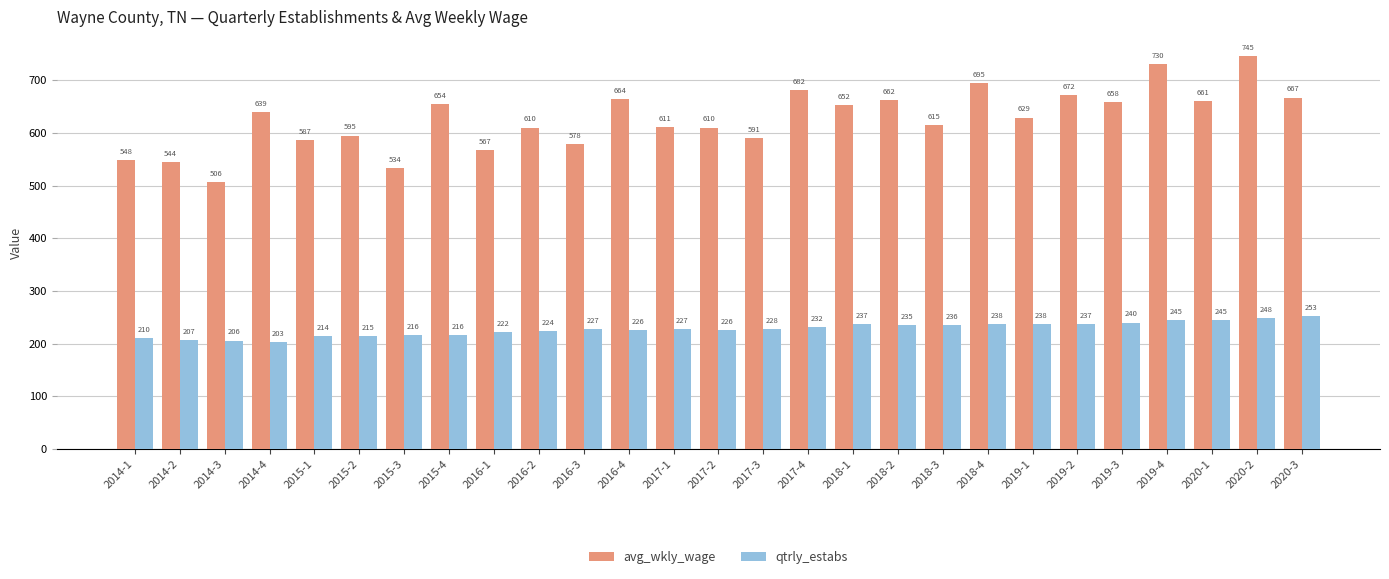

Which series has the largest total across all categories?

avg_wkly_wage